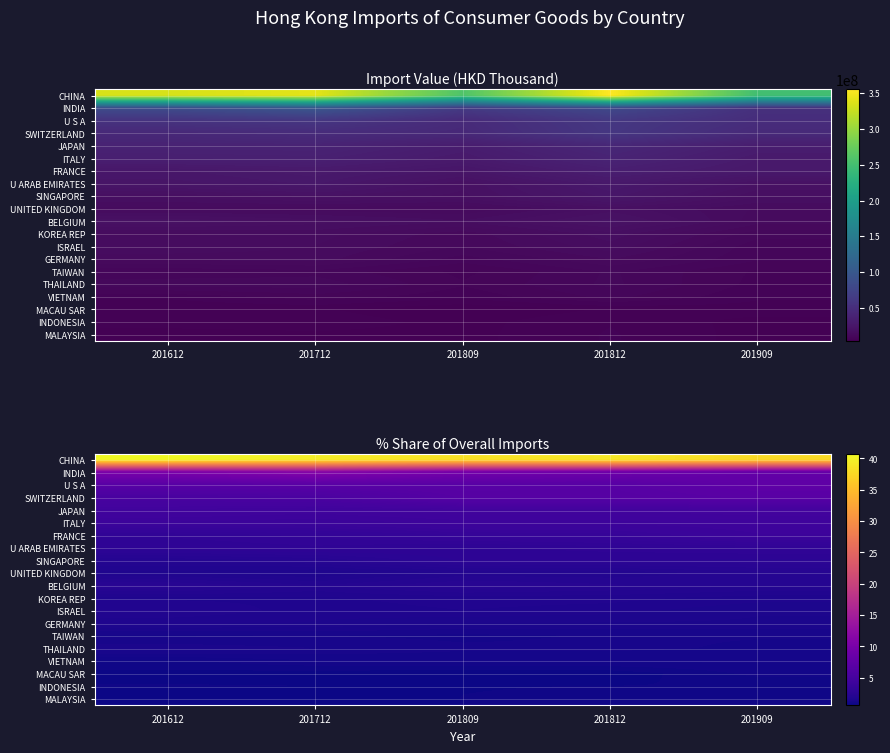

True or false: ISRAEL has a value of 2.9 at 201612.

False